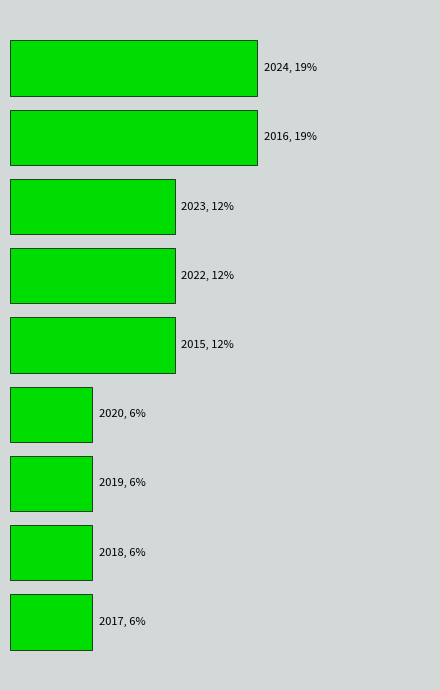

How many bars are there in total?

9